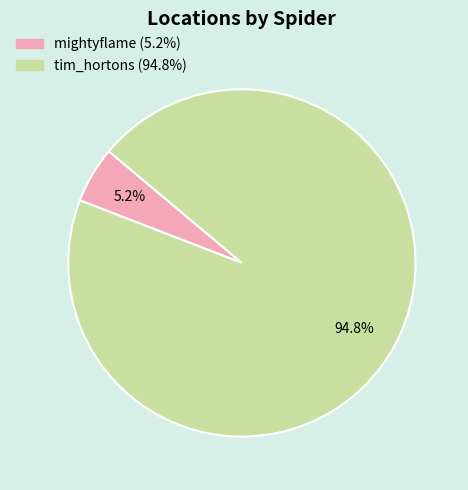

What percentage do tim_hortons and mightyflame together represent?

100.0%